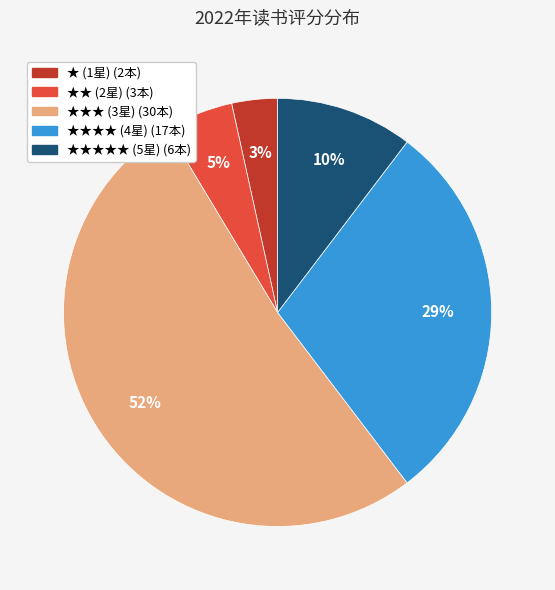

Is there a majority slice in this chart?

Yes